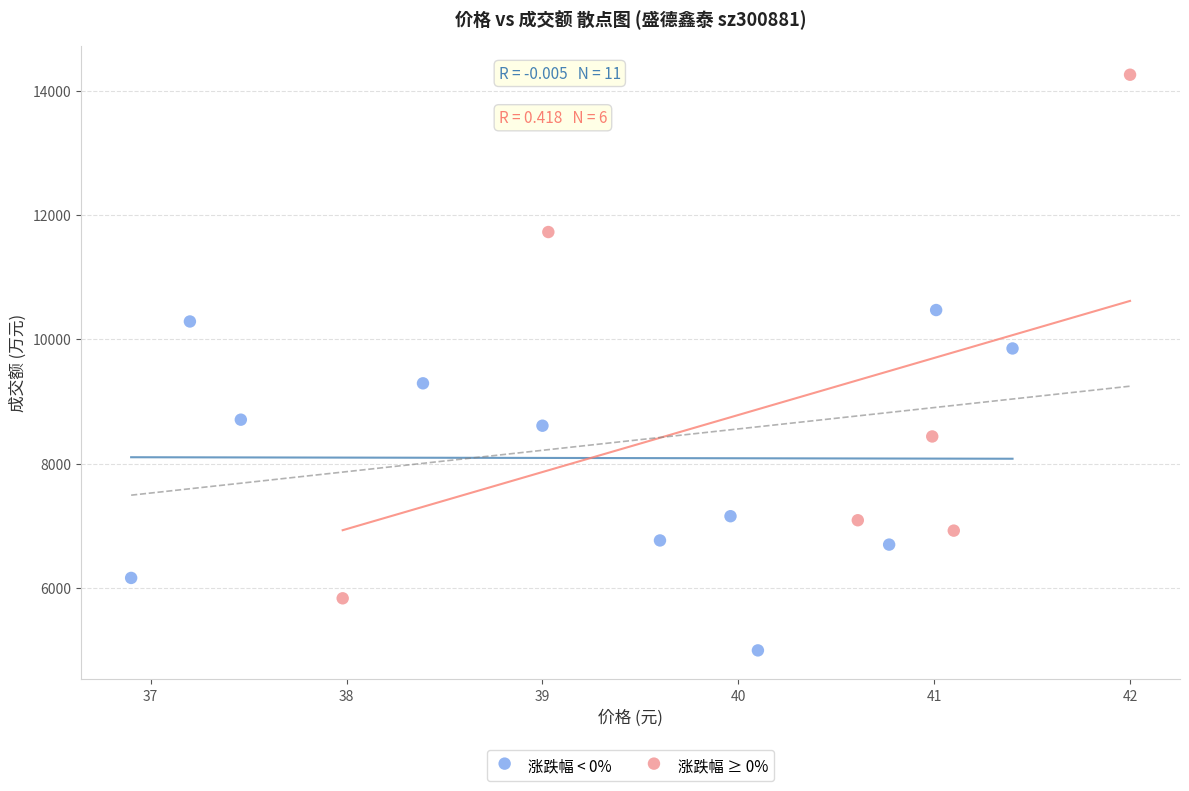

Which series has the widest spread of Y values?

涨跌幅 ≥ 0%